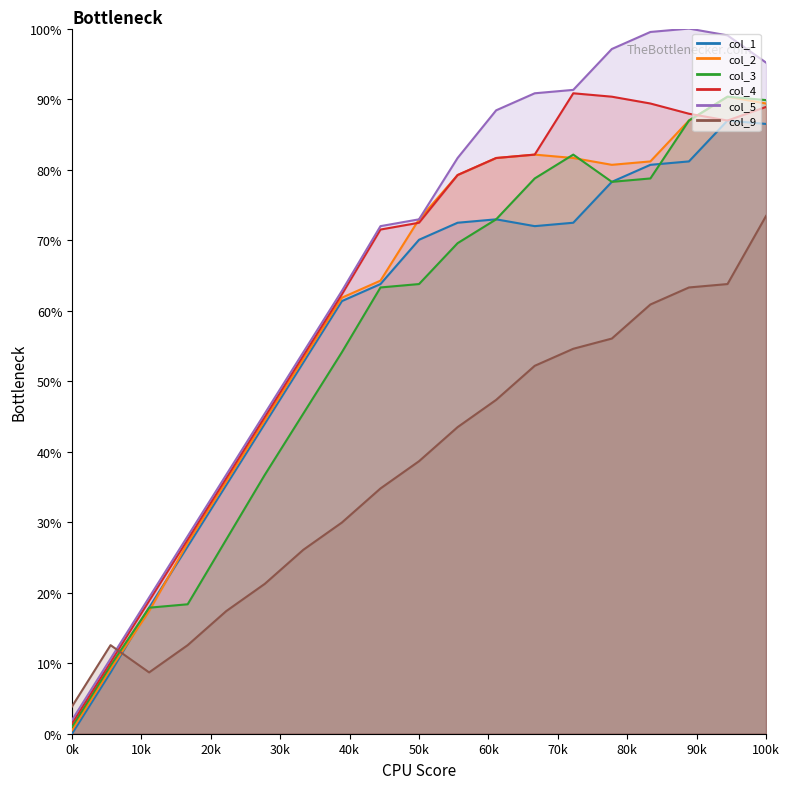

What is the total value across all series at 0k?

8.7